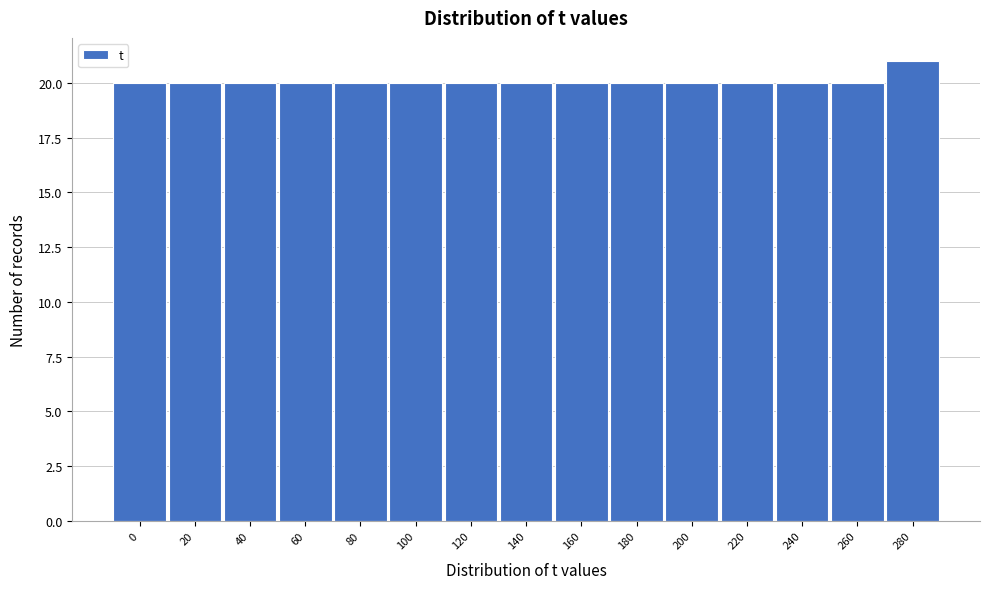

Reading right to left, transcribe all the data shown in this chart.

280=21	260=20	240=20	220=20	200=20	180=20	160=20	140=20	120=20	100=20	80=20	60=20	40=20	20=20	0=20